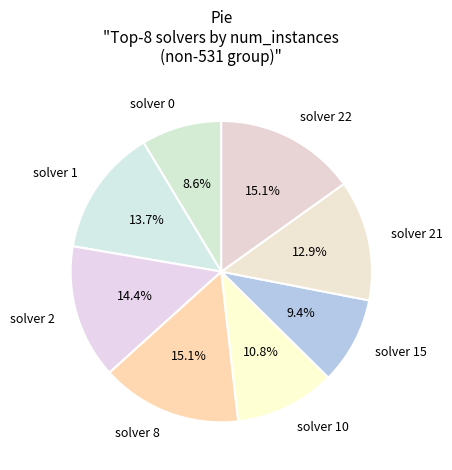

To the nearest percent, what is the difference between the solver 8 and solver 2 slice percentages?

1%